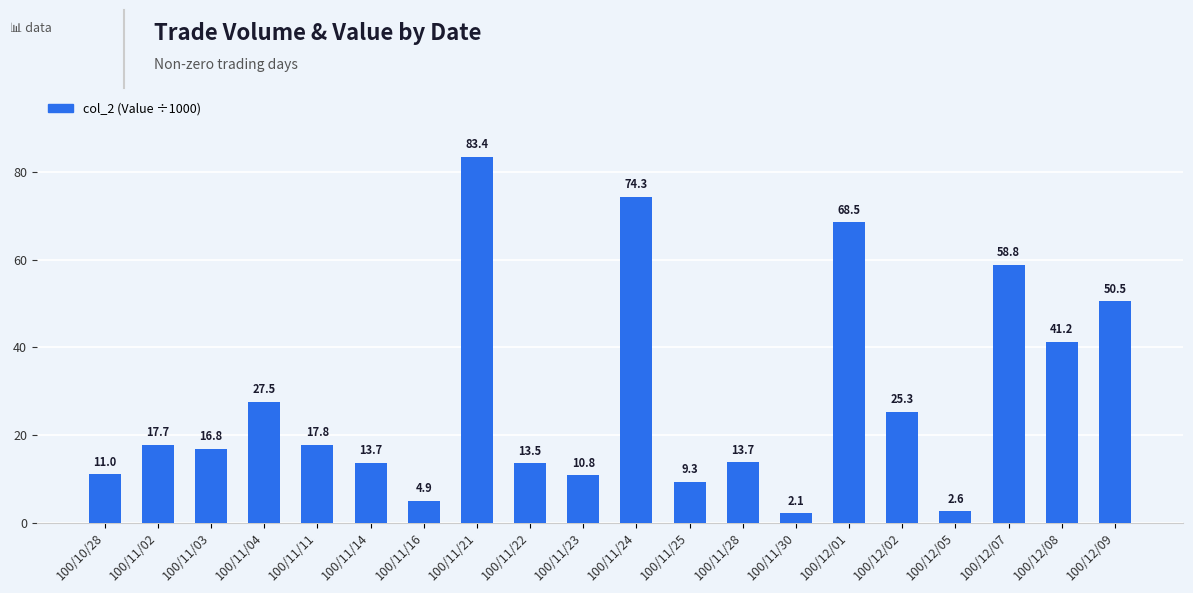

Reading right to left, extract all data points from this chart.

100/12/09=50.5	100/12/08=41.2	100/12/07=58.8	100/12/05=2.6	100/12/02=25.3	100/12/01=68.5	100/11/30=2.1	100/11/28=13.7	100/11/25=9.3	100/11/24=74.3	100/11/23=10.8	100/11/22=13.5	100/11/21=83.4	100/11/16=4.9	100/11/14=13.7	100/11/11=17.8	100/11/04=27.5	100/11/03=16.8	100/11/02=17.7	100/10/28=11.0